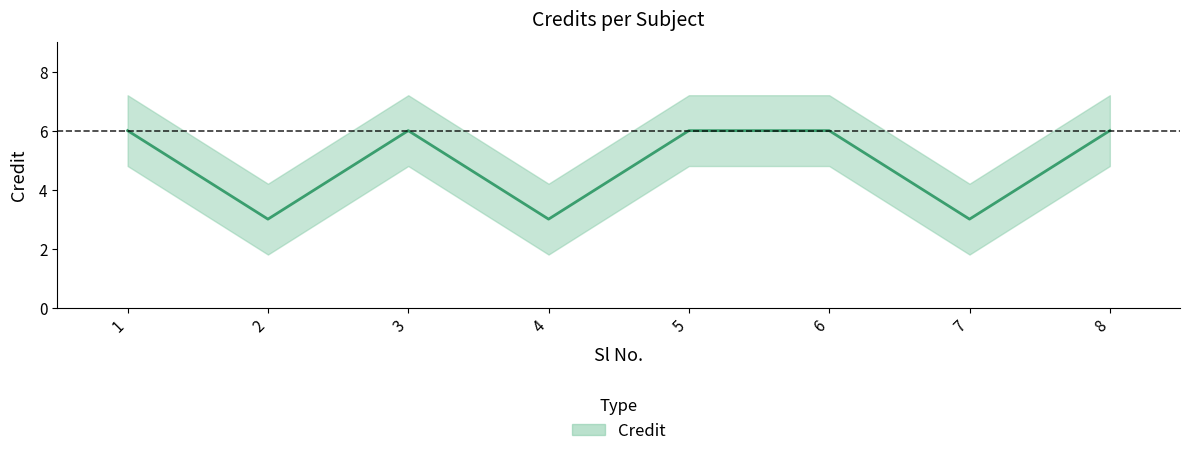

What is the value of the 1st point from the left?

6